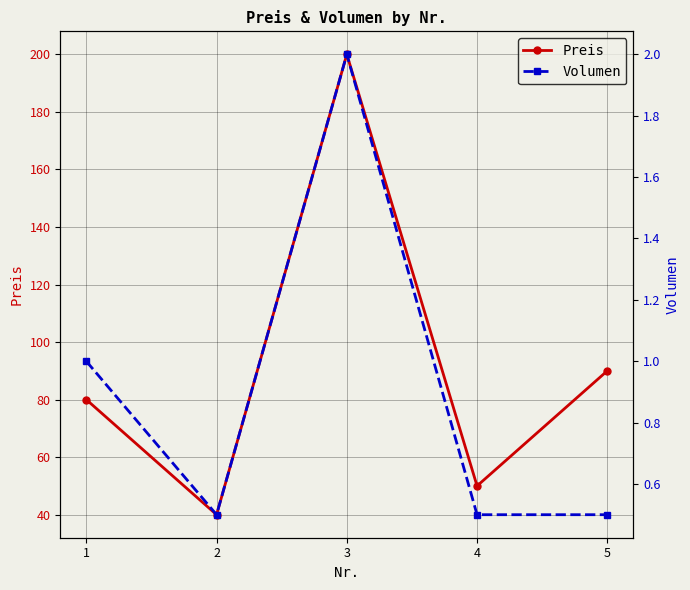

True or false: Preis and Volumen cross at least once.

False